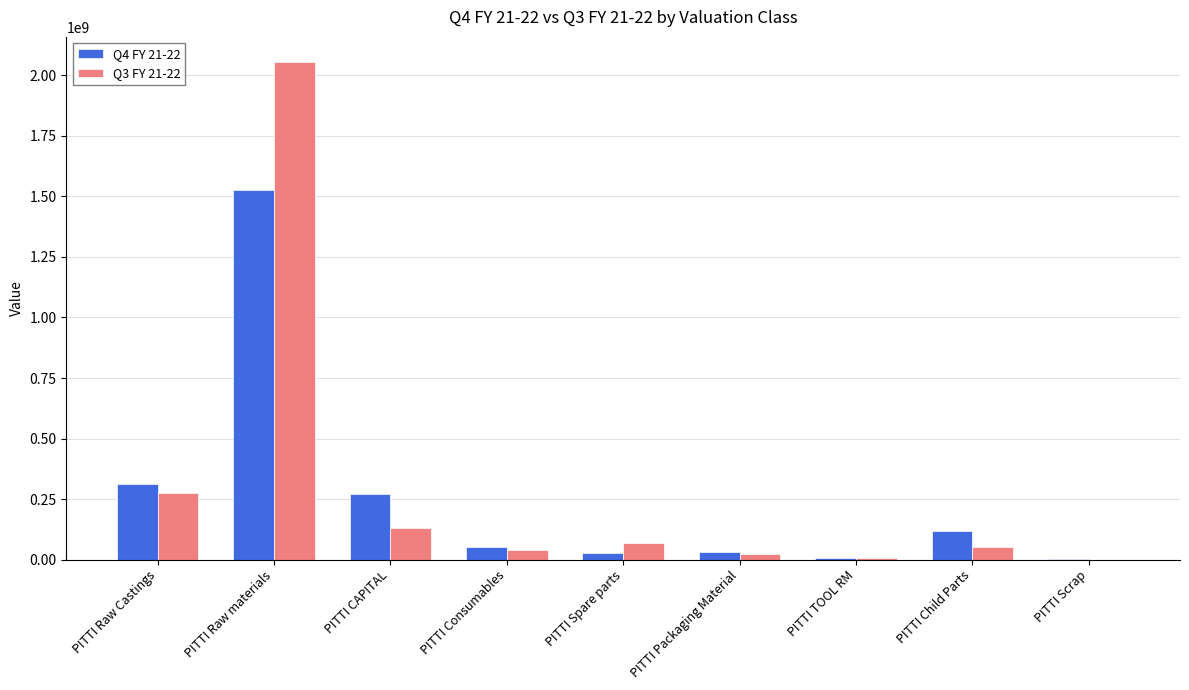

What is the average value of the Q3 FY 21-22 series?

294211411.5